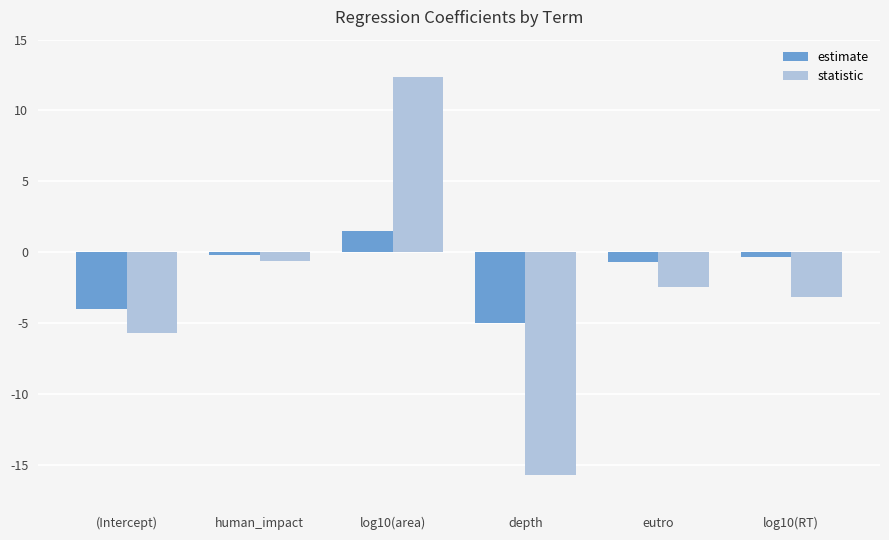

What is the lowest value of the statistic series?

-15.7